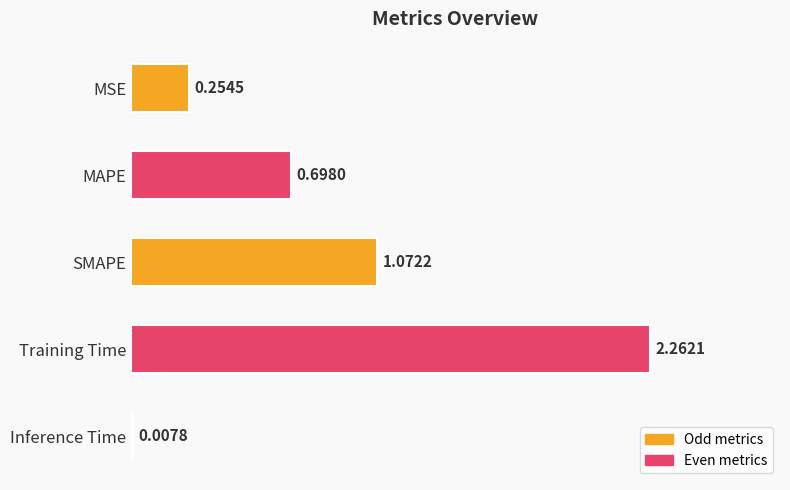

Where is the data nearest to the value 1?

SMAPE